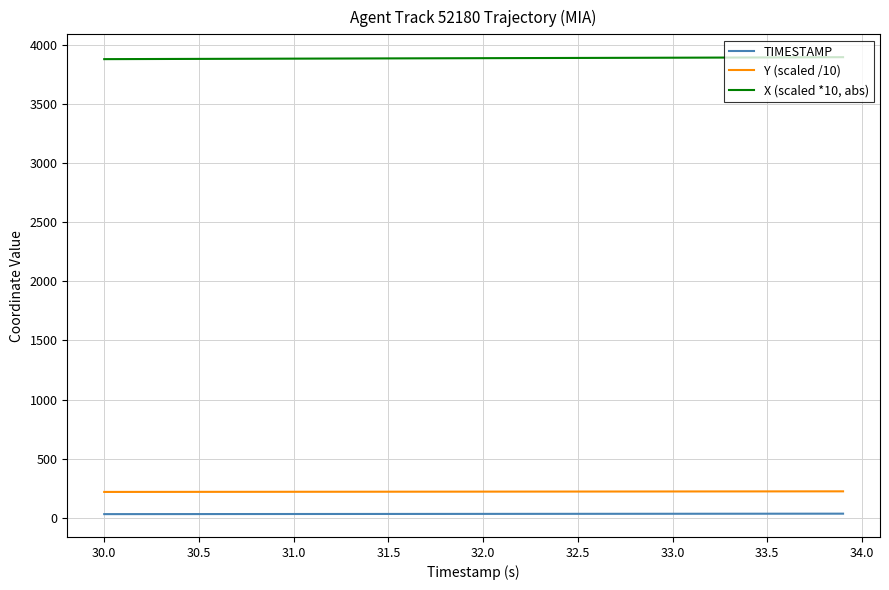

True or false: X (scaled *10, abs) and TIMESTAMP intersect in this chart.

False